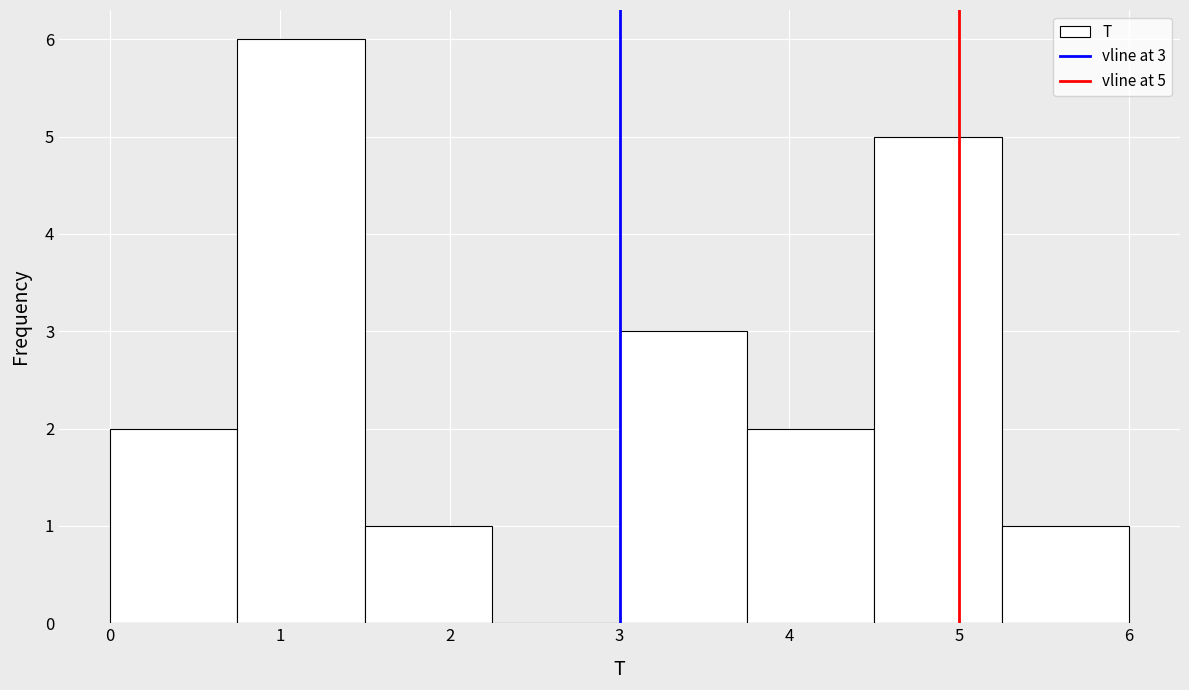

Which range on the x-axis has the tallest bar?

0.75 to 1.50